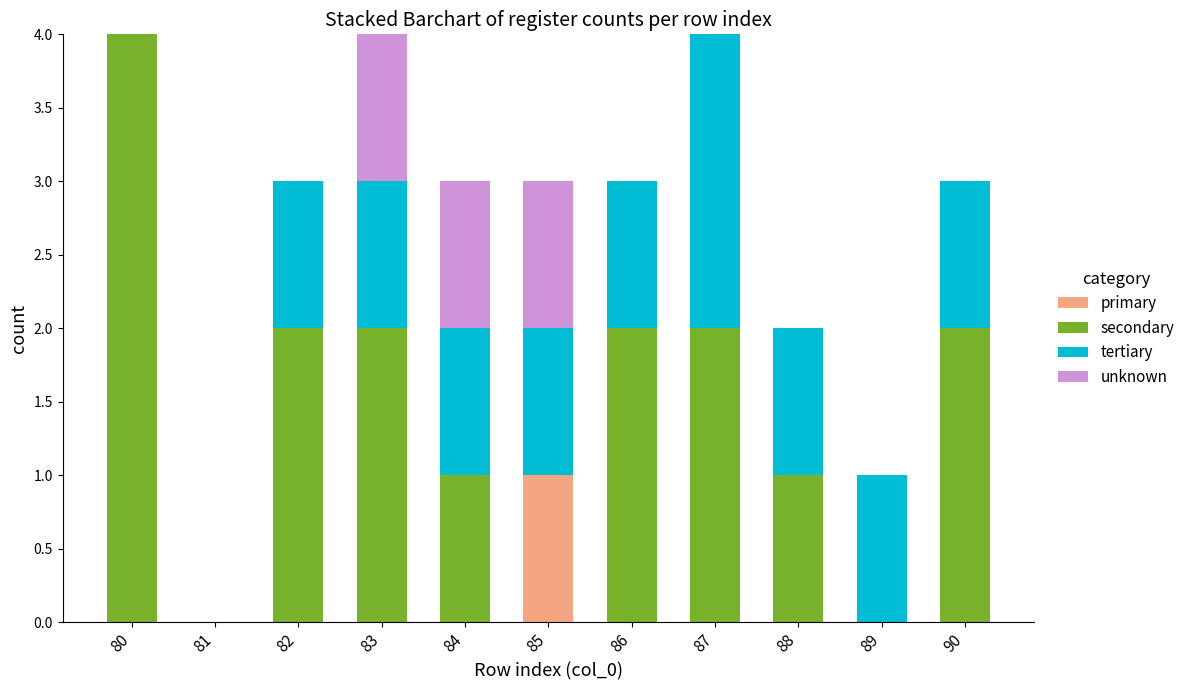

Which category has the highest value in the primary series?

85